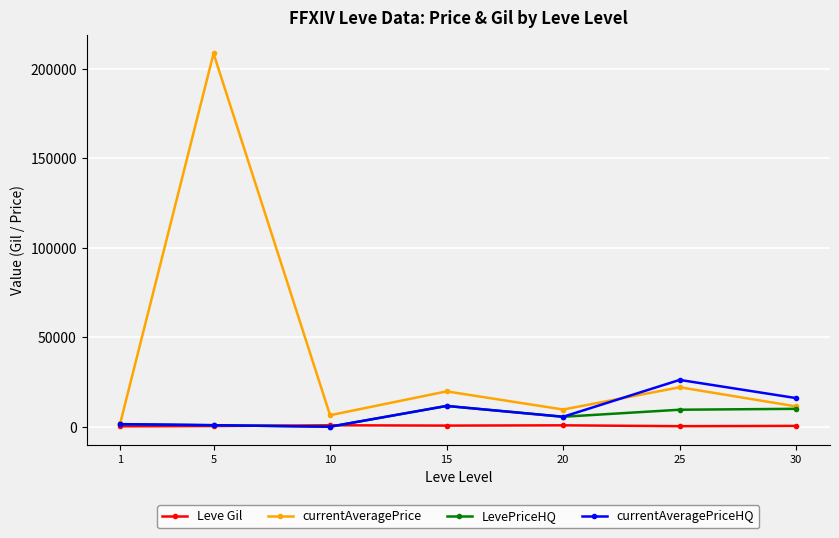

How many lines are shown in the chart?

4